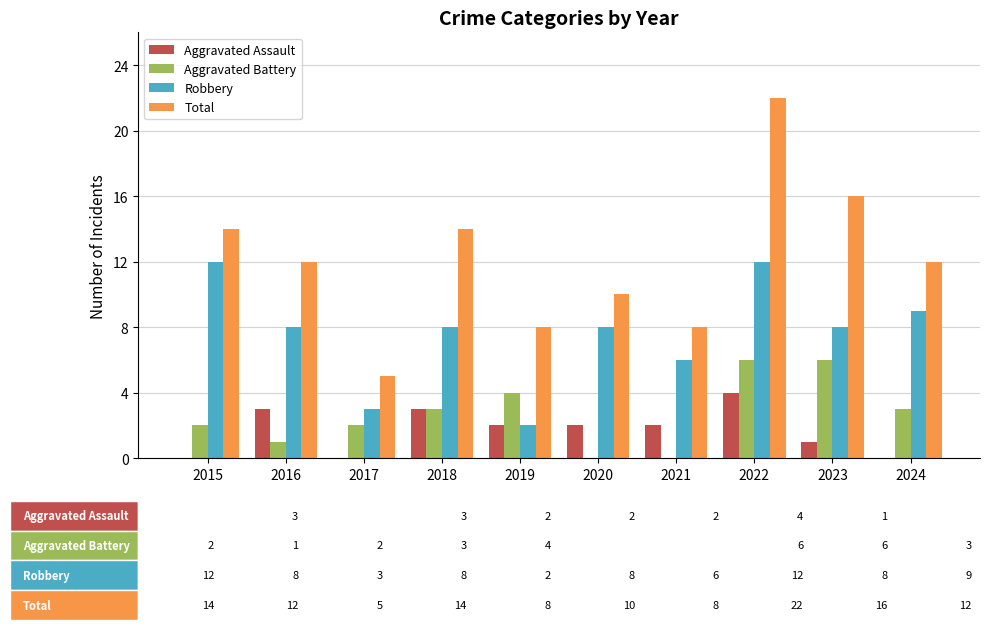

Is it true that Aggravated Assault equals 2 at 2015?

False